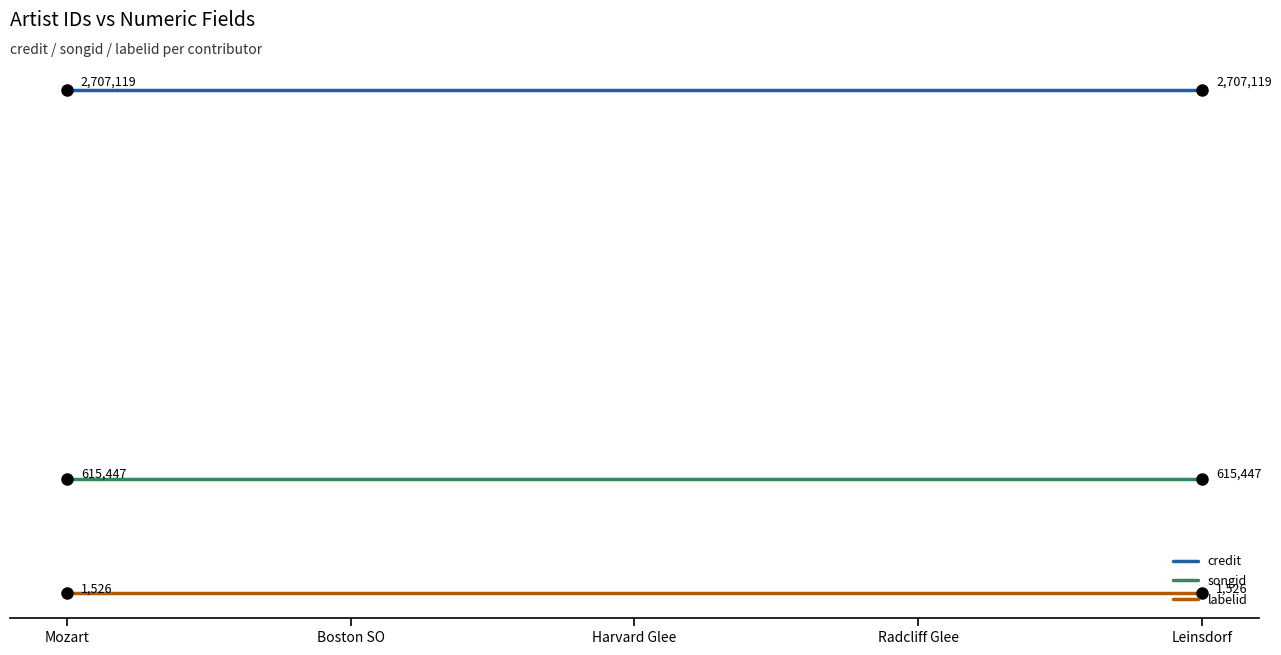

At which label does credit reach its peak?

Mozart